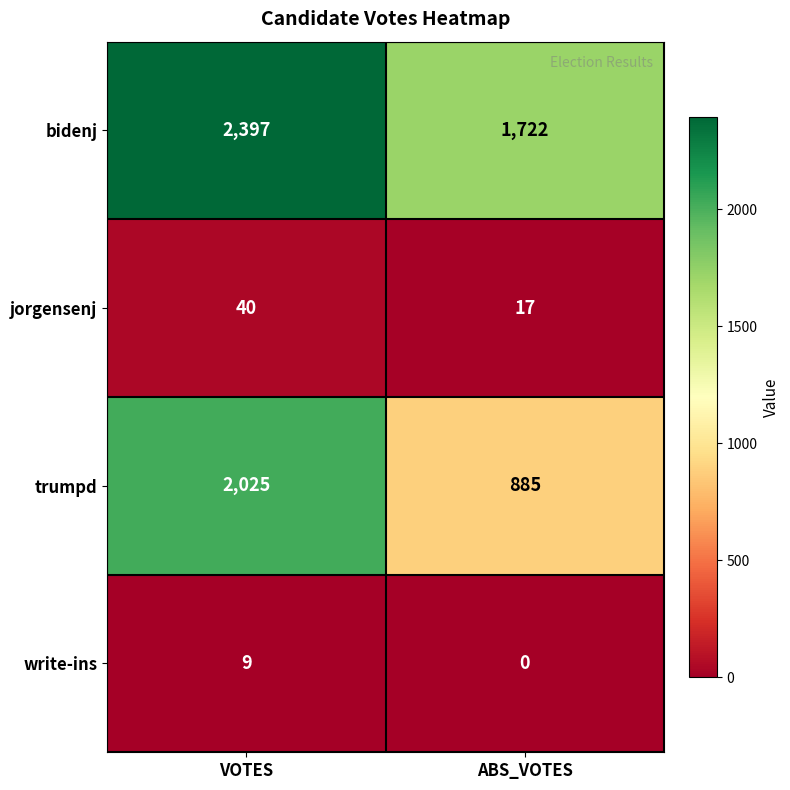

Rank the series at ABS_VOTES from lowest to highest value.

write-ins, jorgensenj, trumpd, bidenj